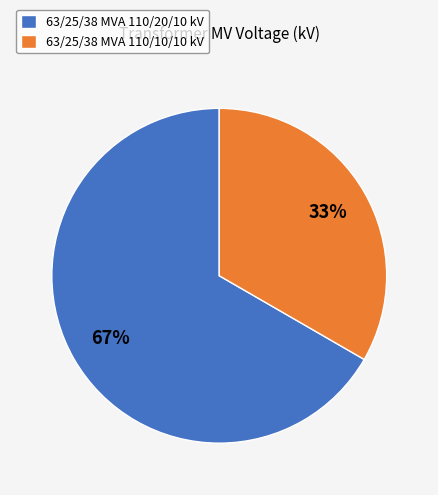

Count the number of slices in the pie.

2